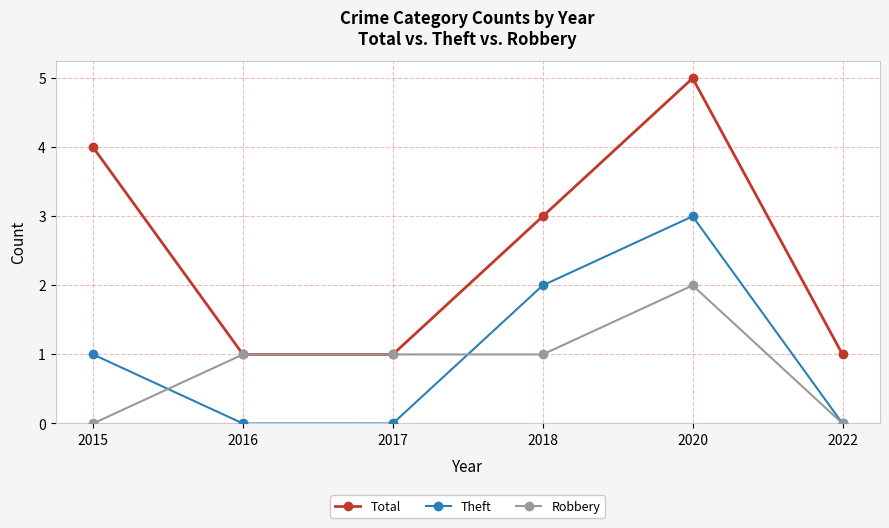

True or false: Theft and Robbery cross at least once.

True